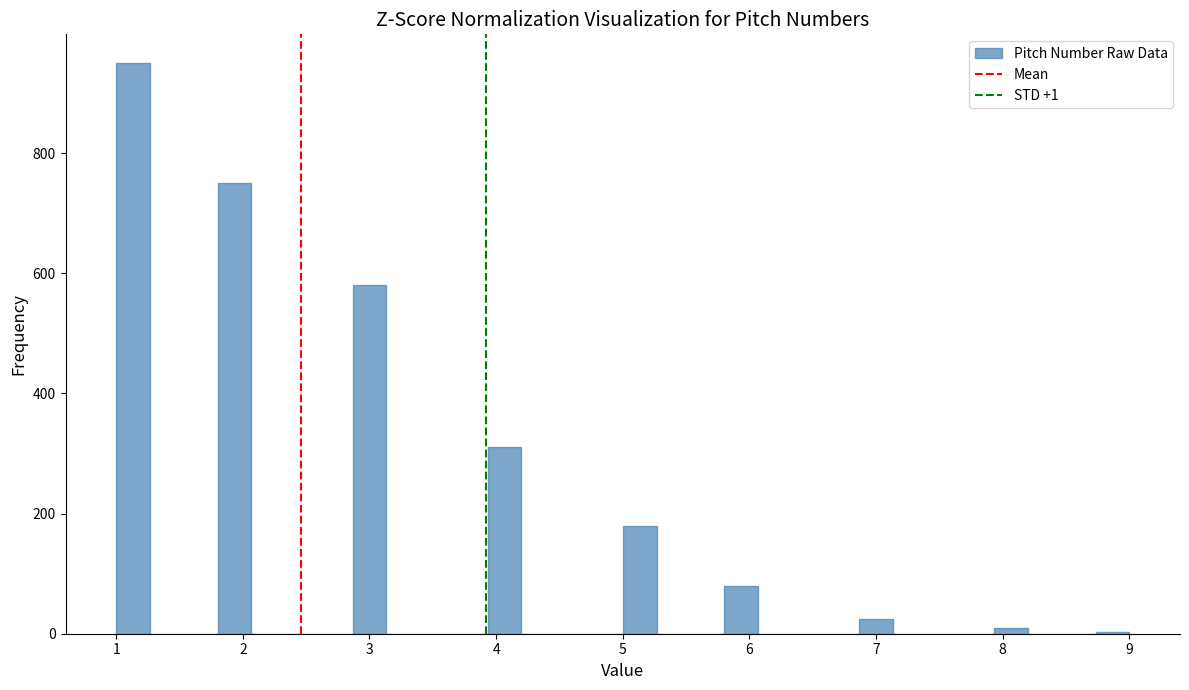

Around what value on the x-axis is the tallest bar? Give the approximate position of its centre, as read against the axis.

1.1